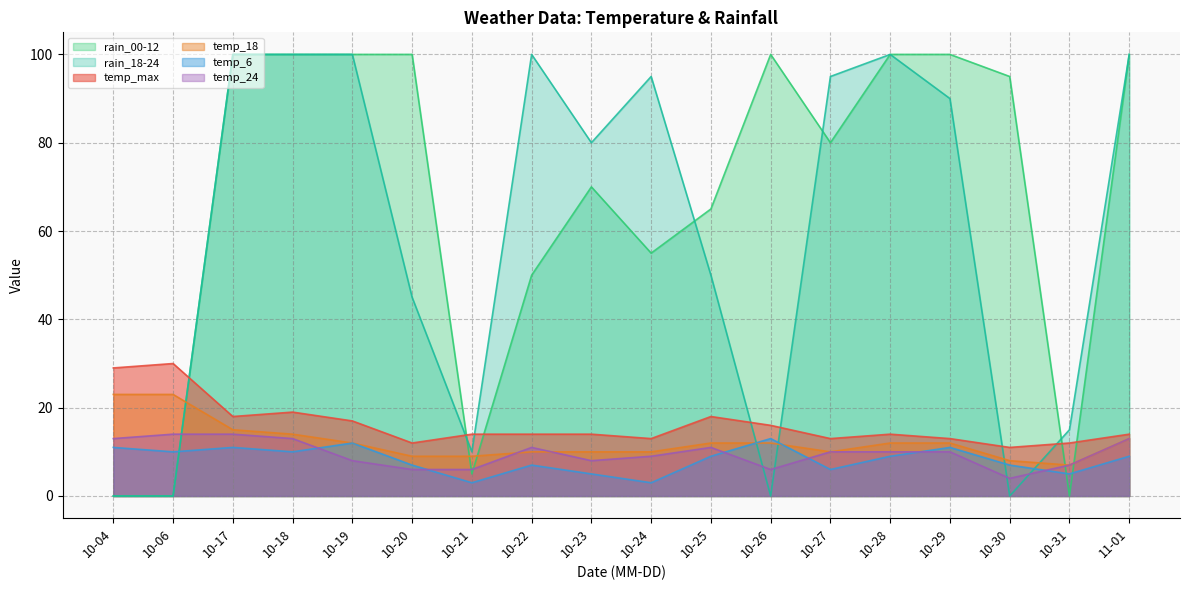

At which label does temp_18 first exceed 12?

10-04